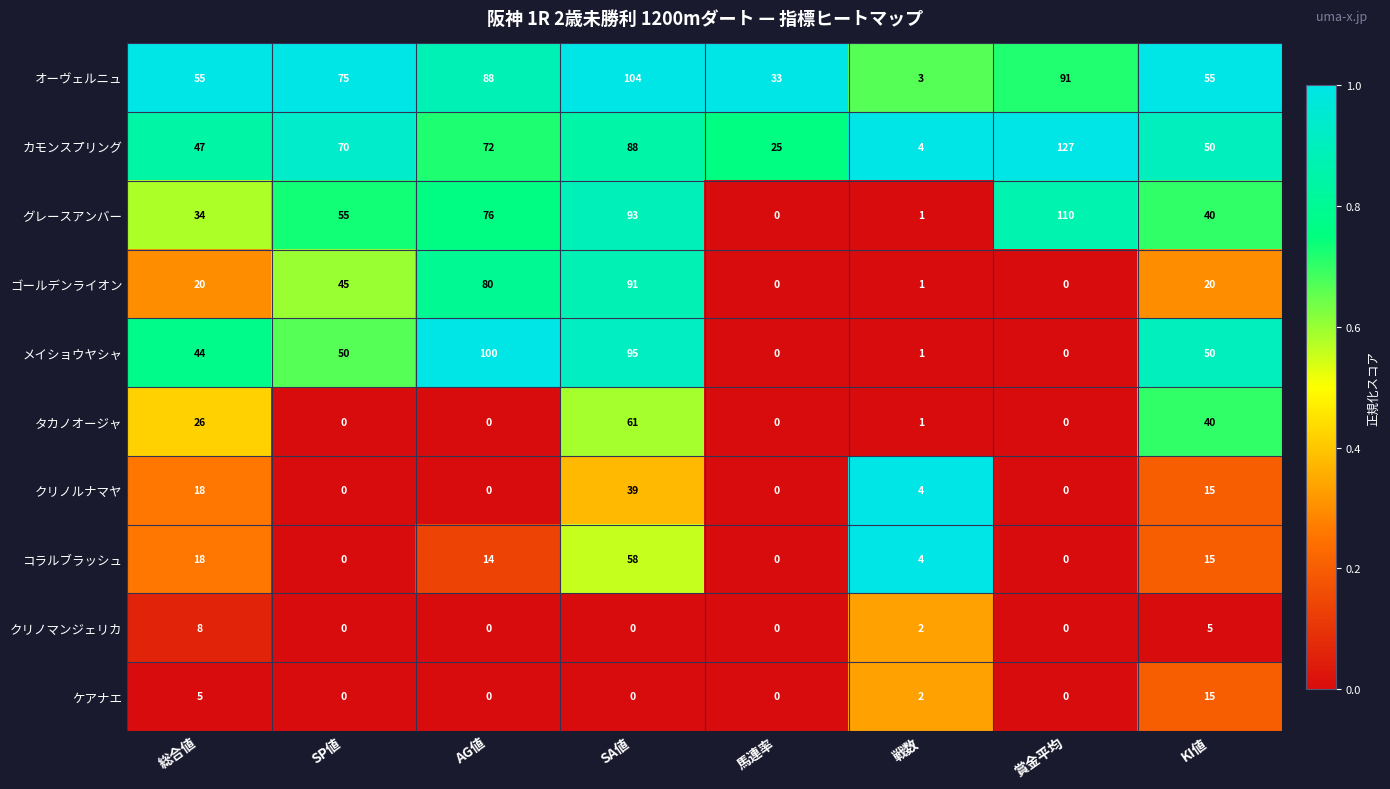

What is the highest value of the メイショウヤシャ series?

100